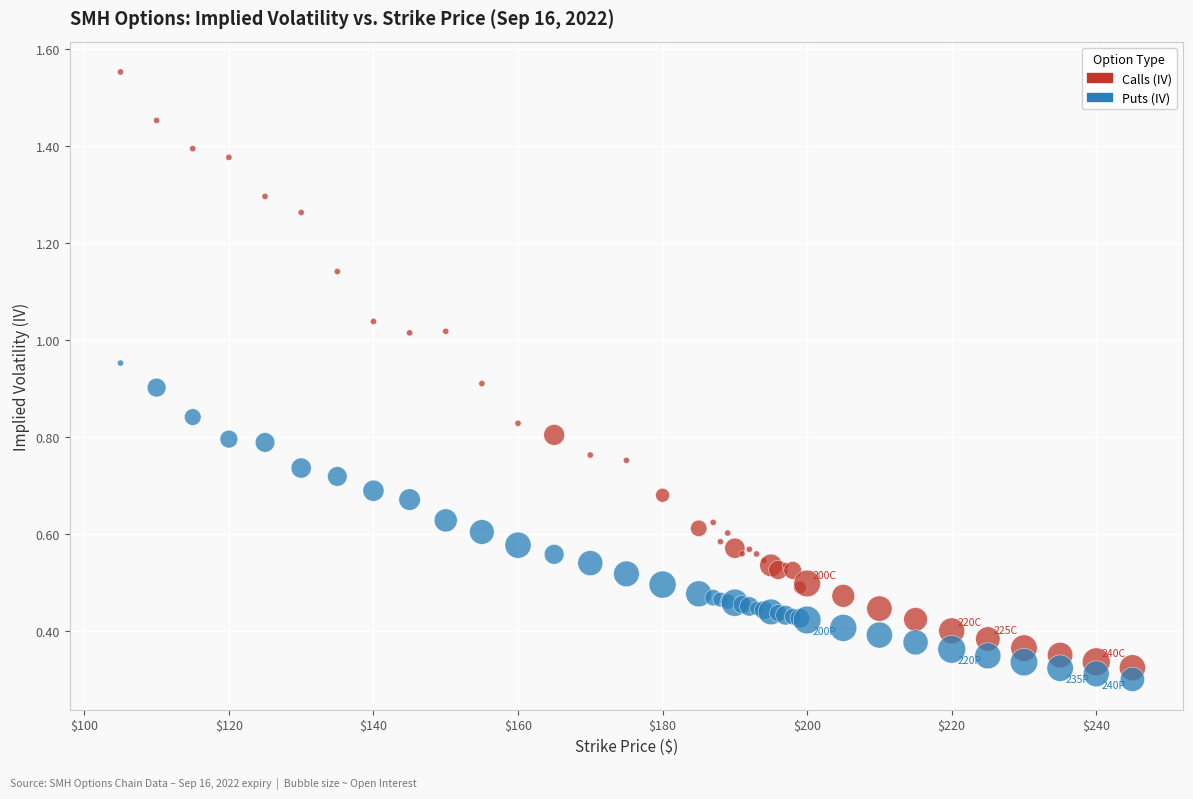

What is the X range (max minus min) for the scatter plot?

140.0